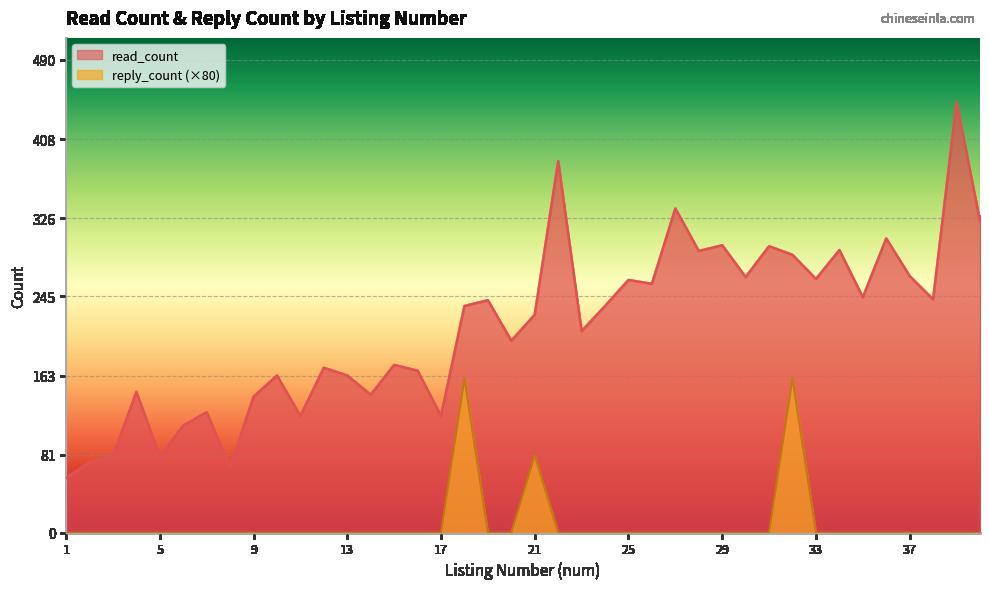

How many series are shown in this chart?

2